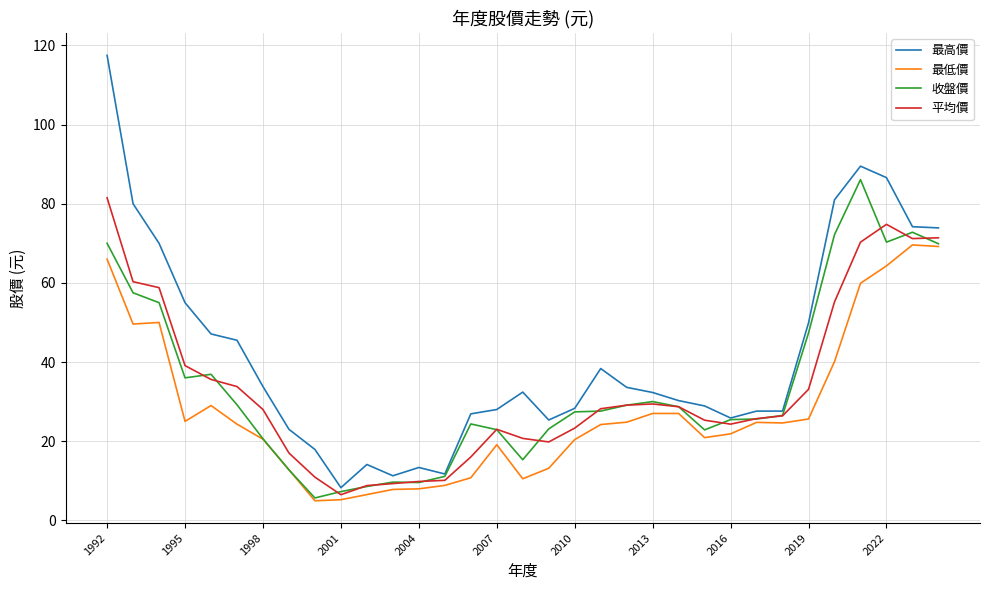

What is the lowest value of the 收盤價 series?

5.7